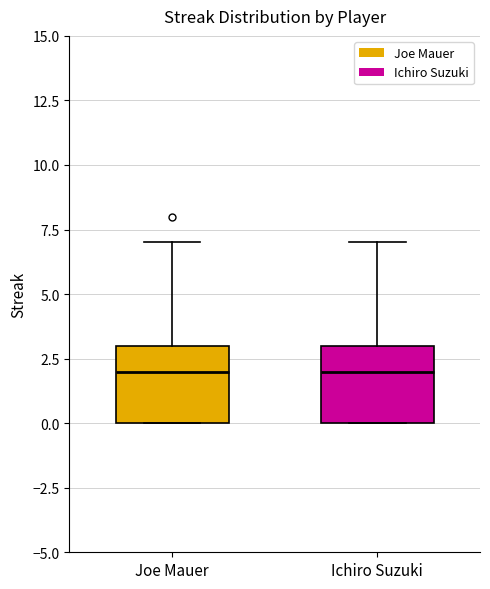

Reading left to right, transcribe this box plot: for each box, give where its median line is, the range the box spans, and where its two whiskers end, as read against the y-axis. The values are not printed on the chart, so give them approximately, as read against the axis.

Joe Mauer: median 2, box 0 to 3, whiskers 0 to 7
Ichiro Suzuki: median 2, box 0 to 3, whiskers 0 to 7